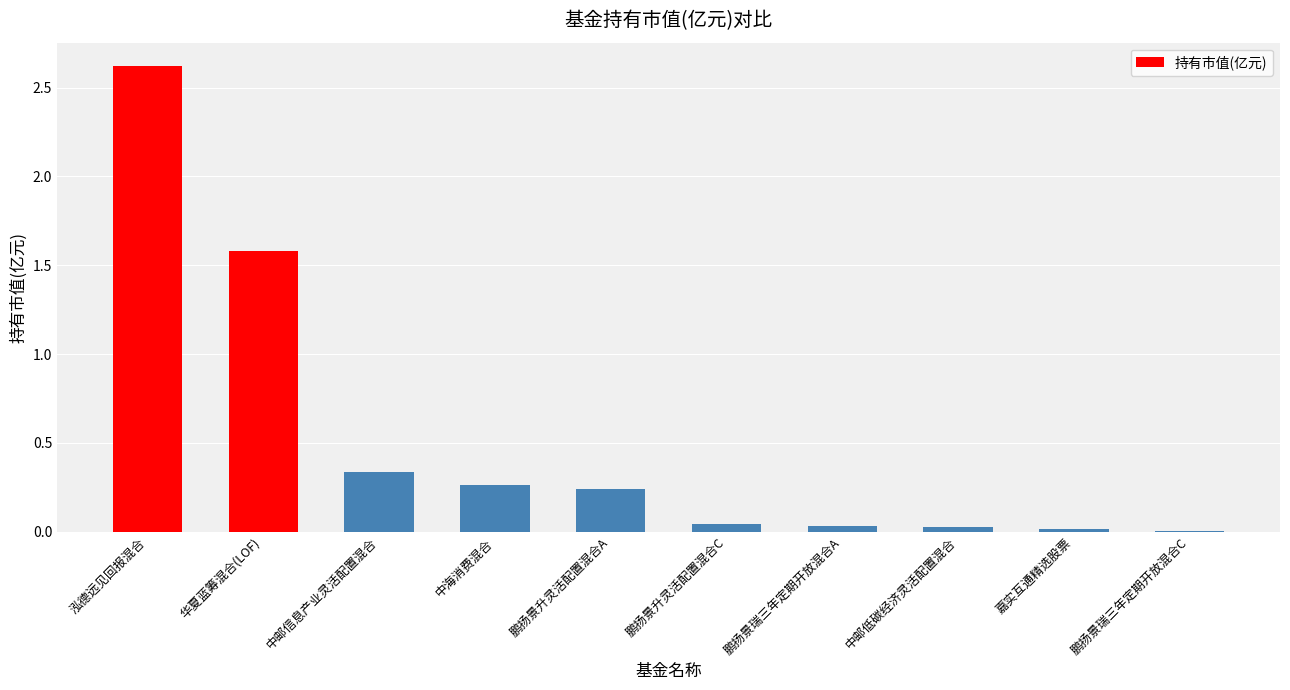

The value at 鹏扬景瑞三年定期开放混合A is 0.0. True or false?

True